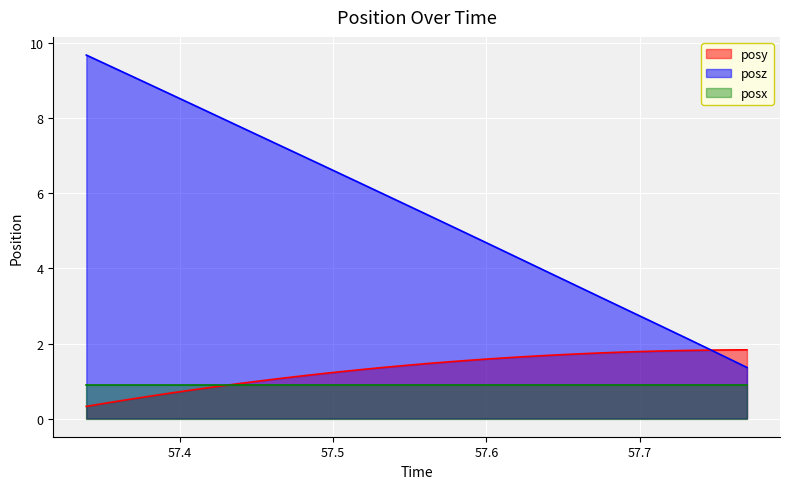

What is the lowest value of the posz series?

1.4